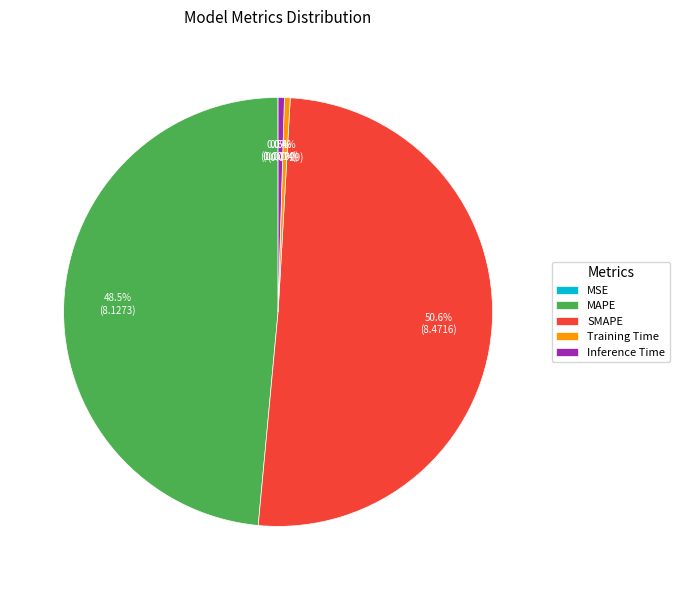

Which category accounts for the majority?

SMAPE